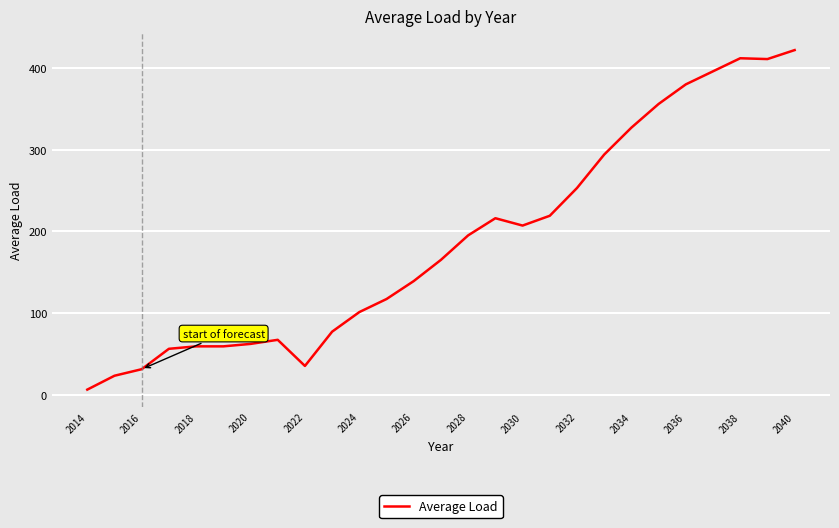

Count the number of data series in this chart.

1